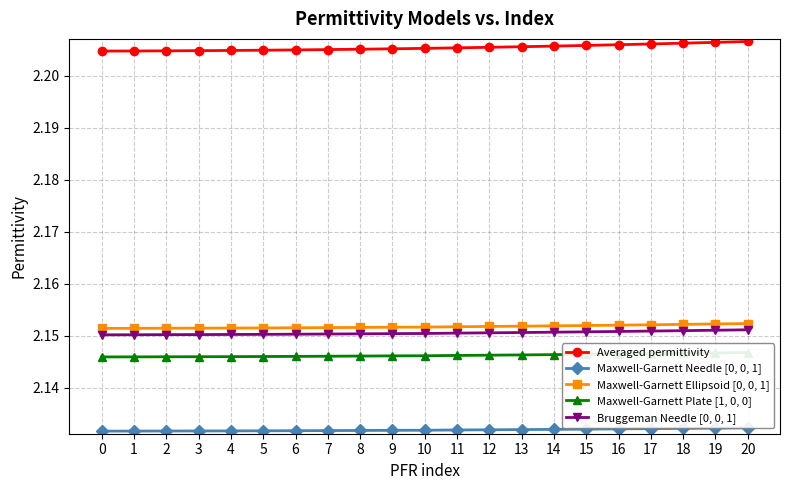

Is this an area chart (filled region under the line)?

No